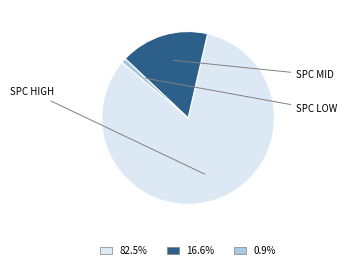

Is the sum of 0.9% and 16.6% greater than half?

No